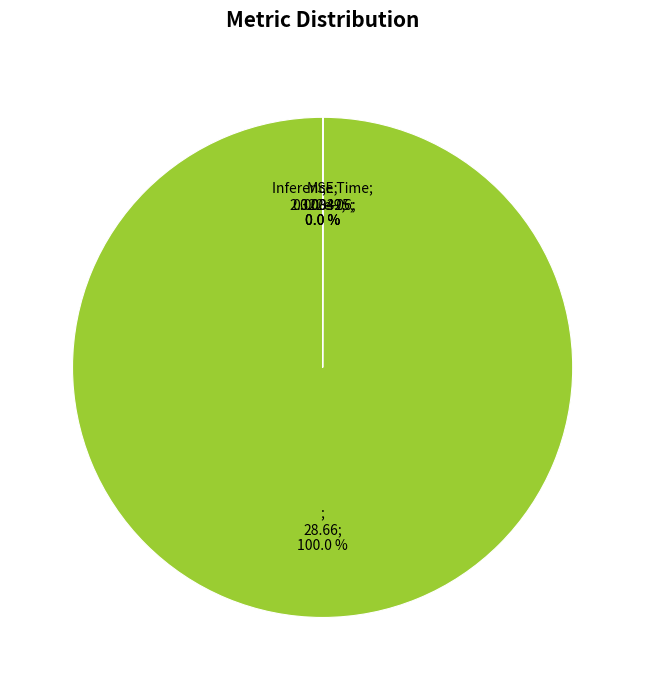

To the nearest percent, what is the difference between the largest and smallest slice percentages?

100%